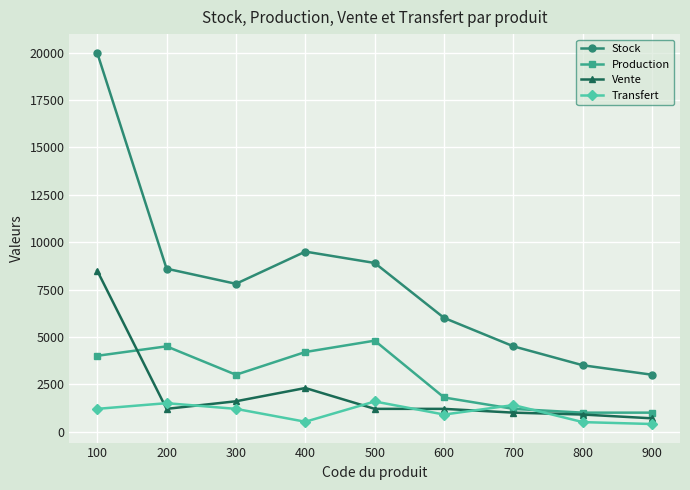

Read the Production value at 200.

4500